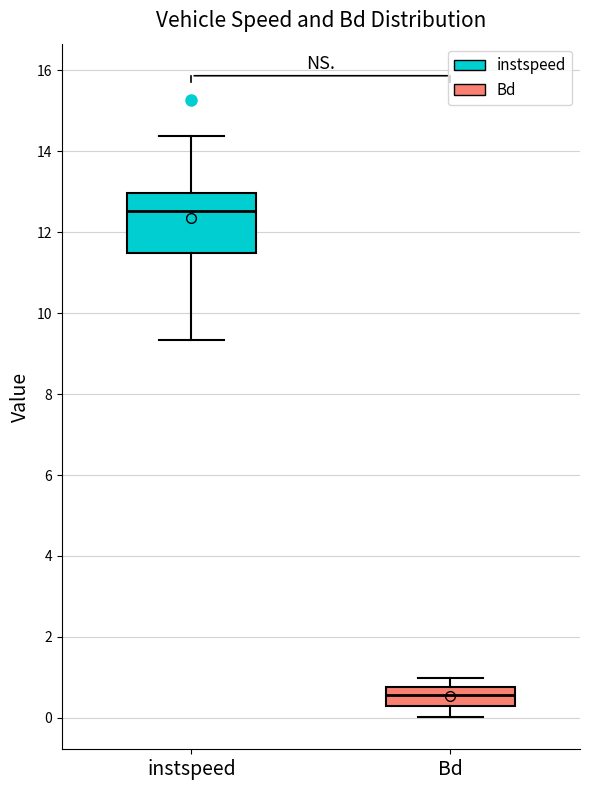

Reading left to right, transcribe this box plot: for each box, give where its median line is, the range the box spans, and where its two whiskers end, as read against the y-axis. The values are not printed on the chart, so give them approximately, as read against the axis.

instspeed: median 12.6, box 11.4 to 13.0, whiskers 9.4 to 14.4
Bd: median 0.6, box 0.2 to 0.8, whiskers 0.0 to 1.0